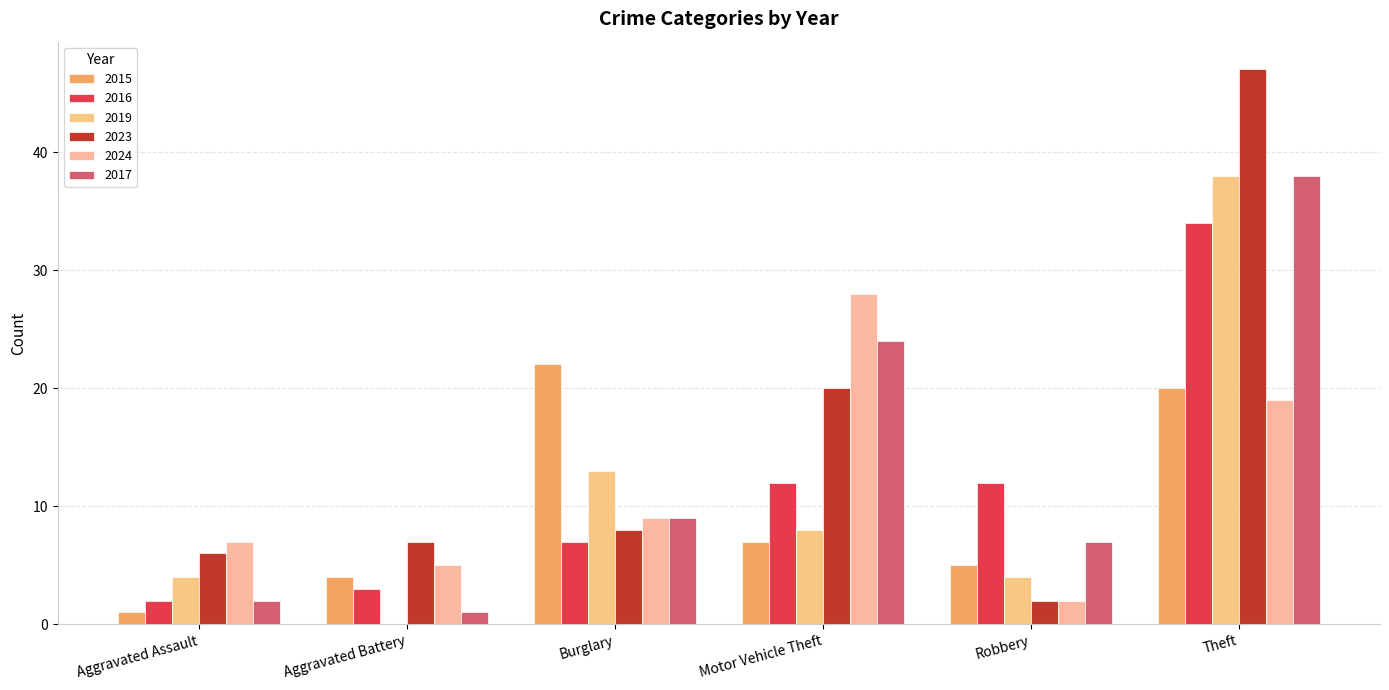

Count the number of data series in this chart.

6